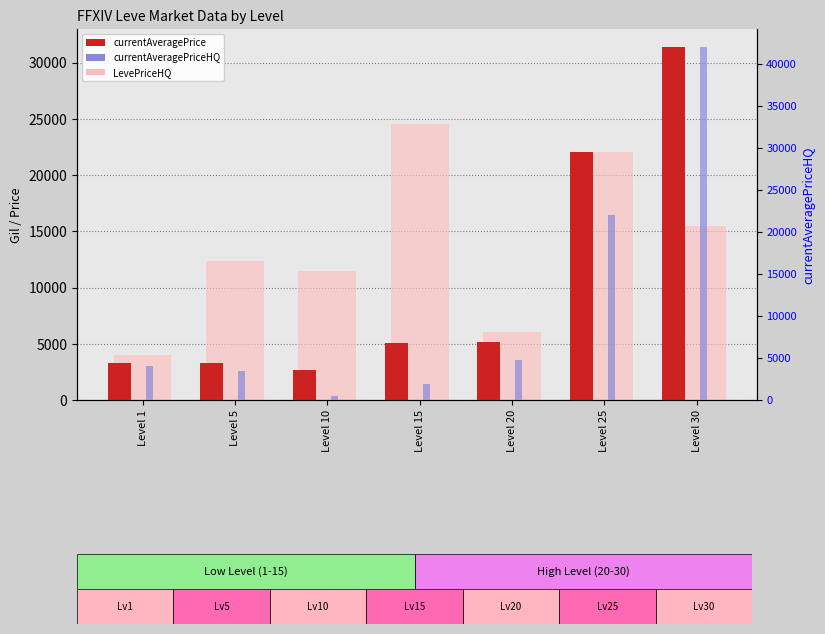

How many values in the LevePriceHQ series are below 12336?

3